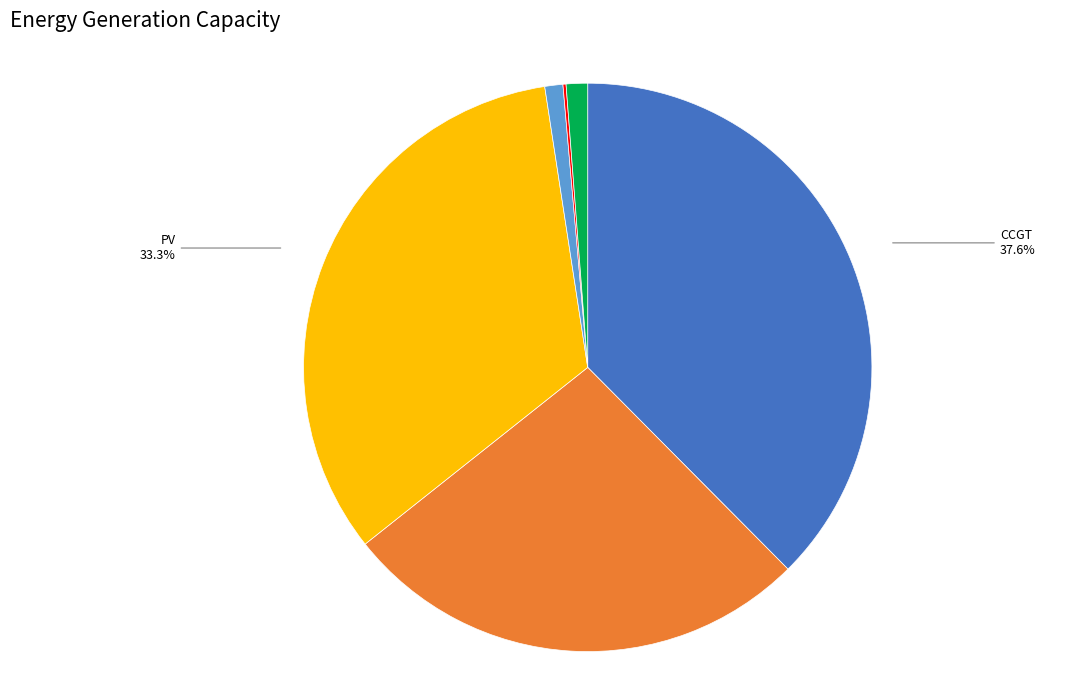

Between OCGT and CCGT, which is larger?

CCGT